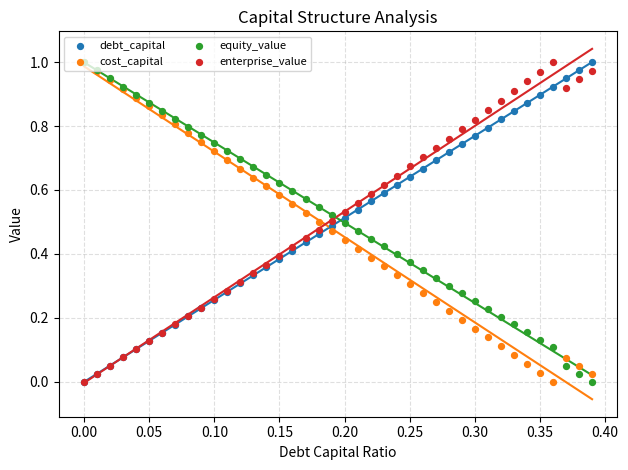

Is the value of enterprise_value at 0.00 greater than the value of equity_value at 12?

No